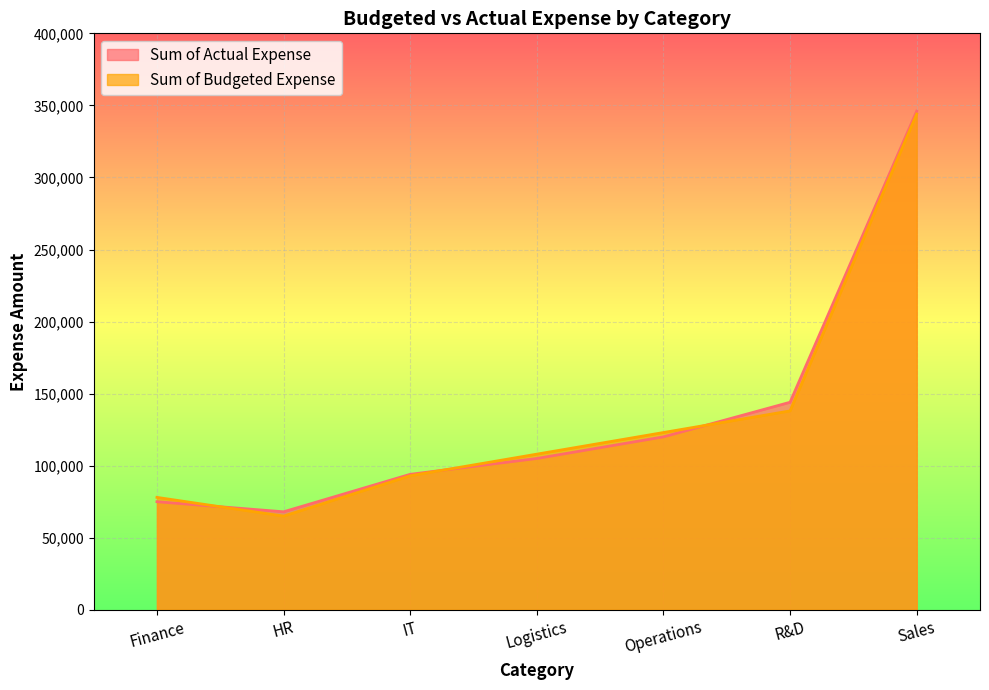

At how many categories does at least one series exceed 294107?

1